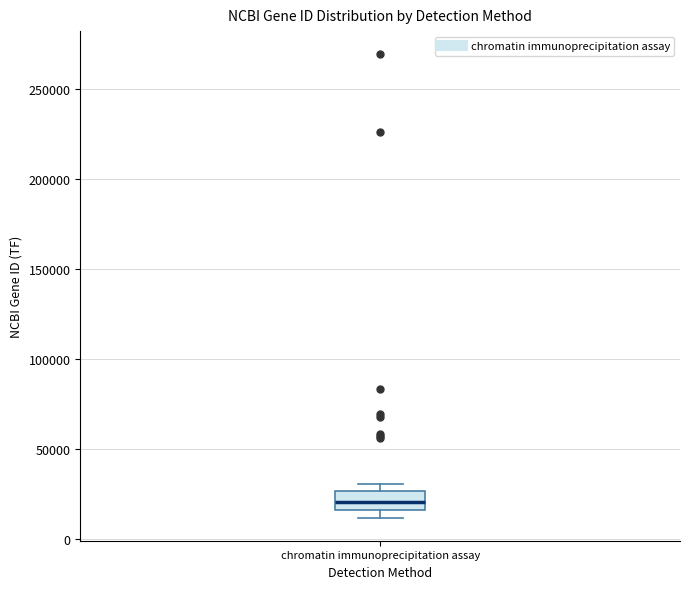

Where does the median line of the box for chromatin immunoprecipitation assay sit on the y-axis? The values are not printed on the chart, so give them approximately, as read against the axis.

20000